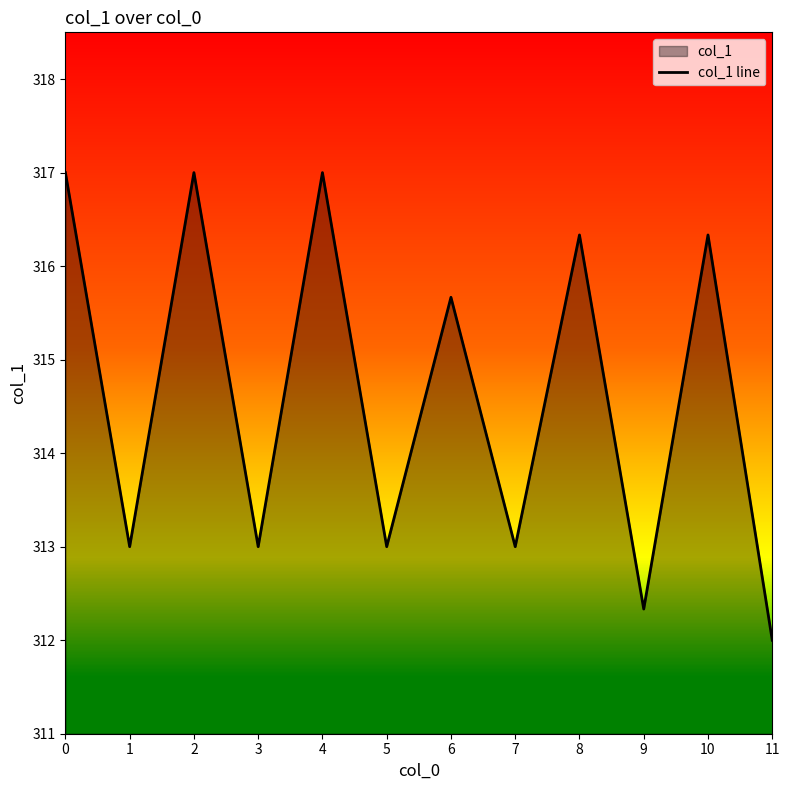

Rank the categories by value from highest to lowest.

0, 2, 4, 8, 10, 6, 1, 3, 5, 7, 9, 11